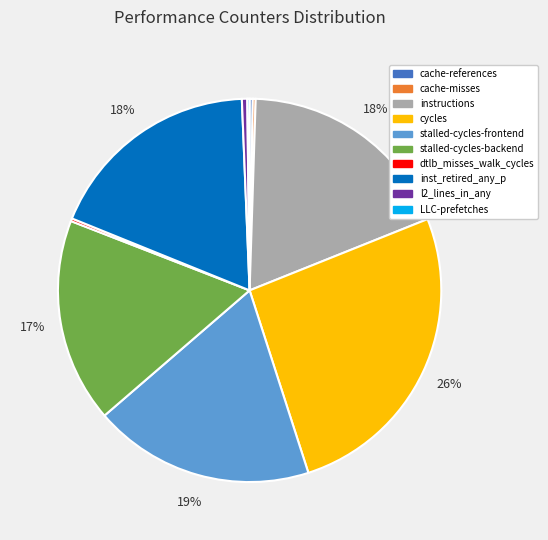

To the nearest percent, what portion does stalled-cycles-backend represent?

17%